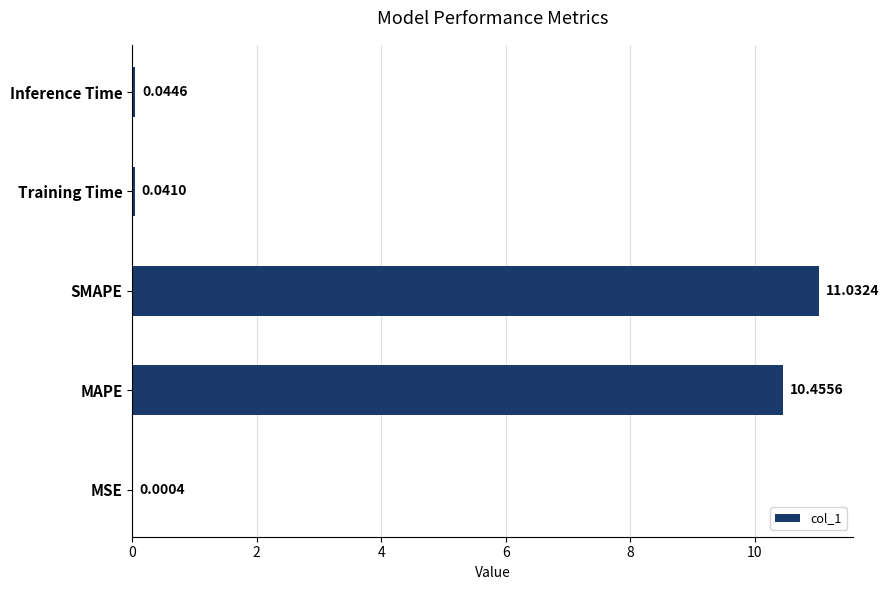

At which label is the value closest to 5?

Inference Time